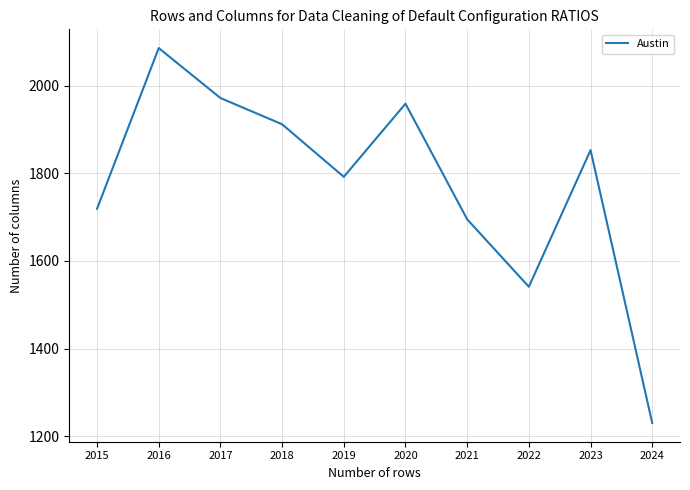

Reading right to left, what are all the values shown in this chart?

2024=1230	2023=1853	2022=1541	2021=1695	2020=1959	2019=1792	2018=1912	2017=1972	2016=2086	2015=1719